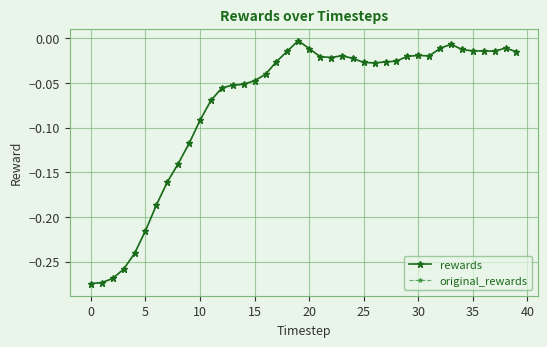

What is the value of the rewards point at the 9th from the left?

-0.1